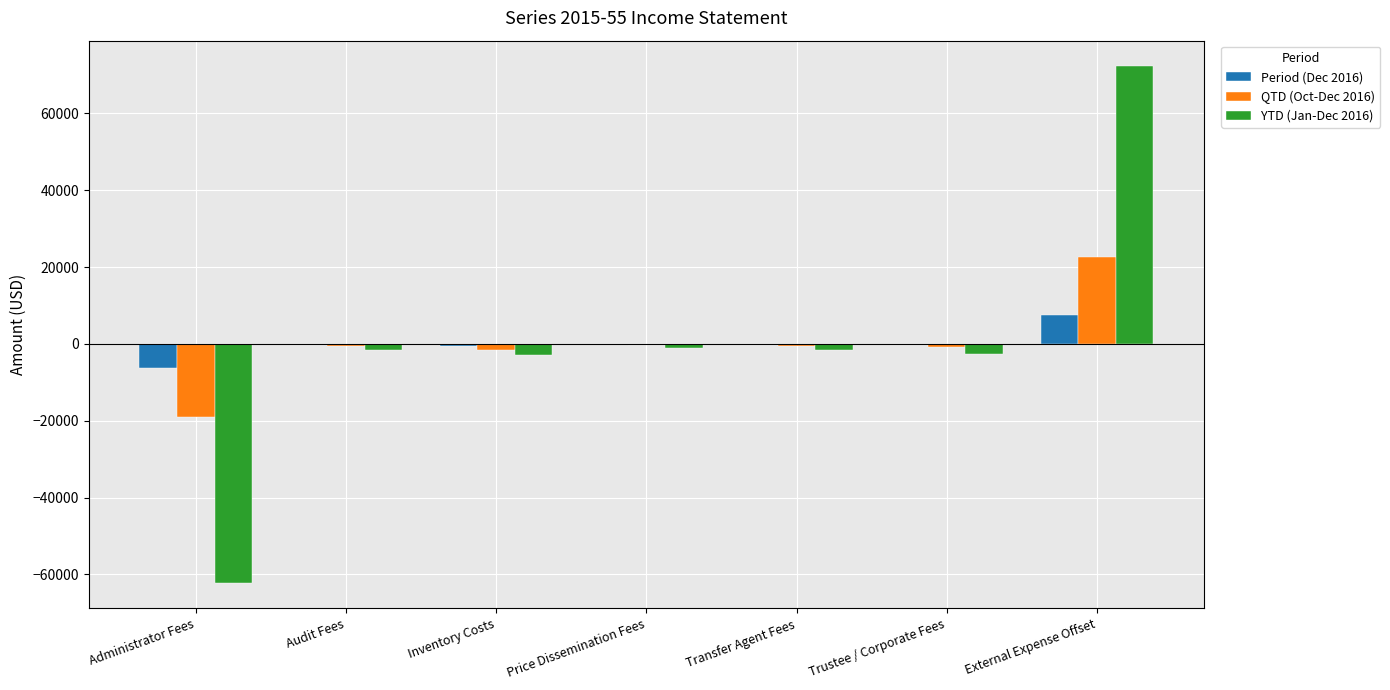

How many groups of bars are there?

7